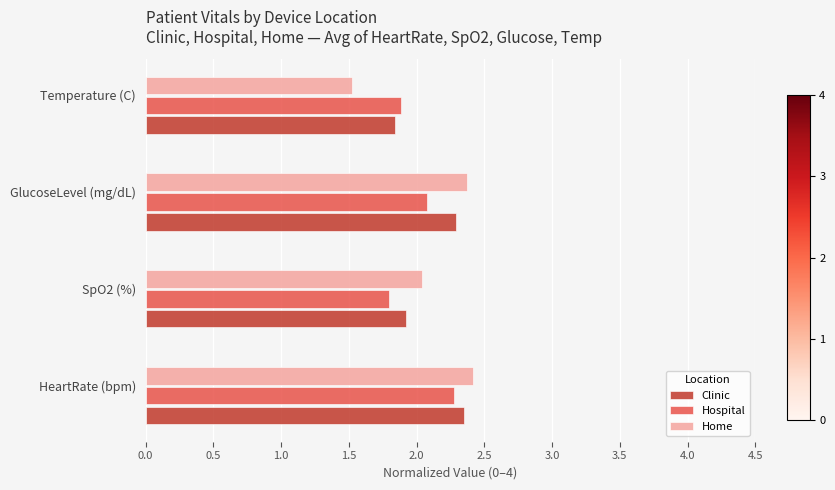

What is the spread (max minus min) of values at Temperature (C)?

0.4